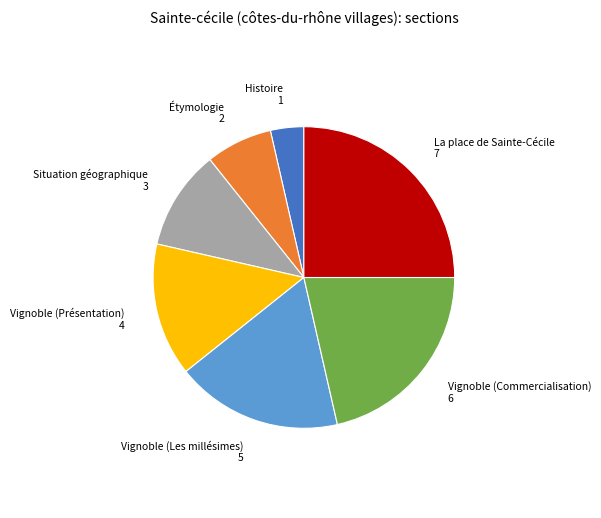

Does any single category account for the majority?

No